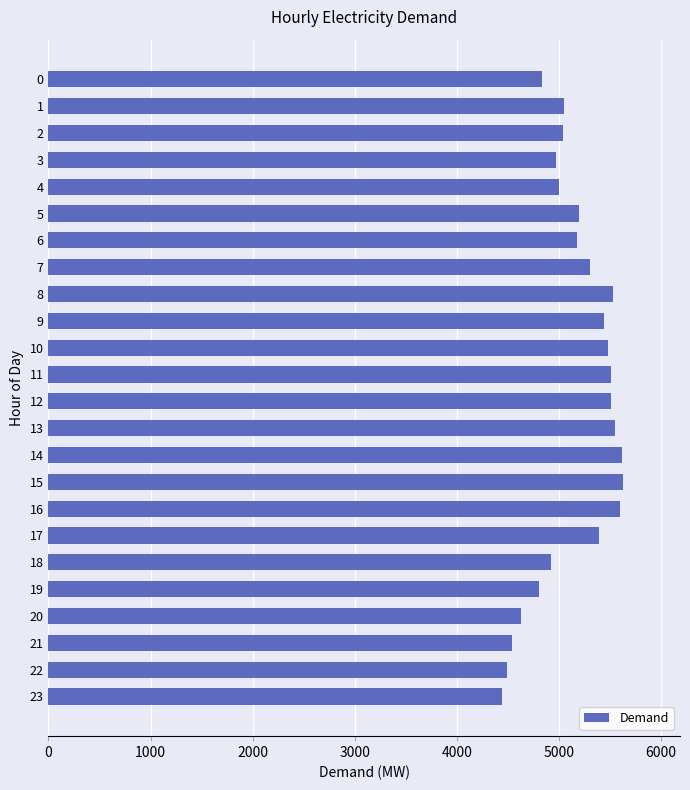

What is the sum of the values at 5 and 11?

10707